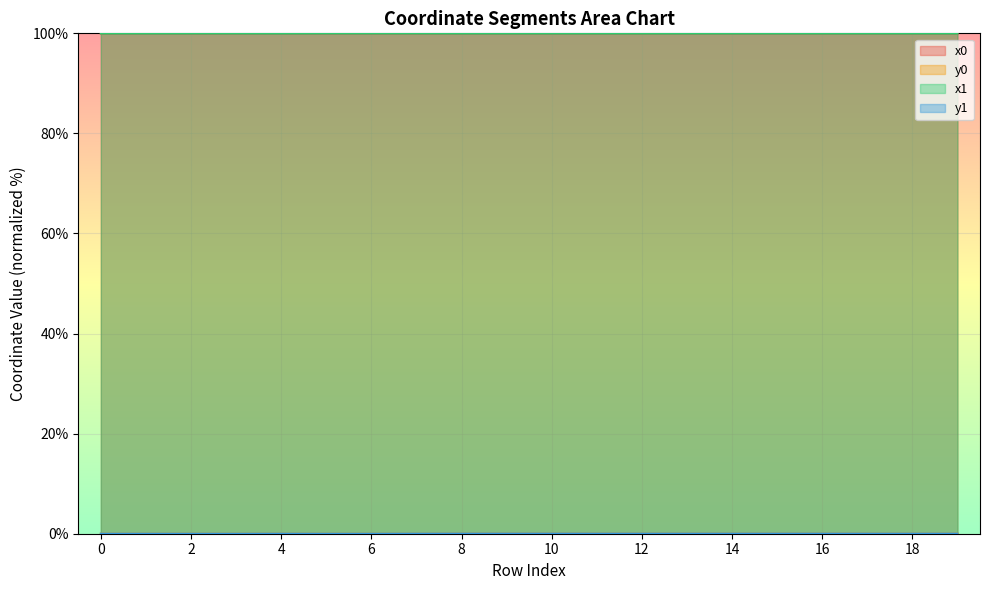

At which category does y0 reach its first local peak?

2